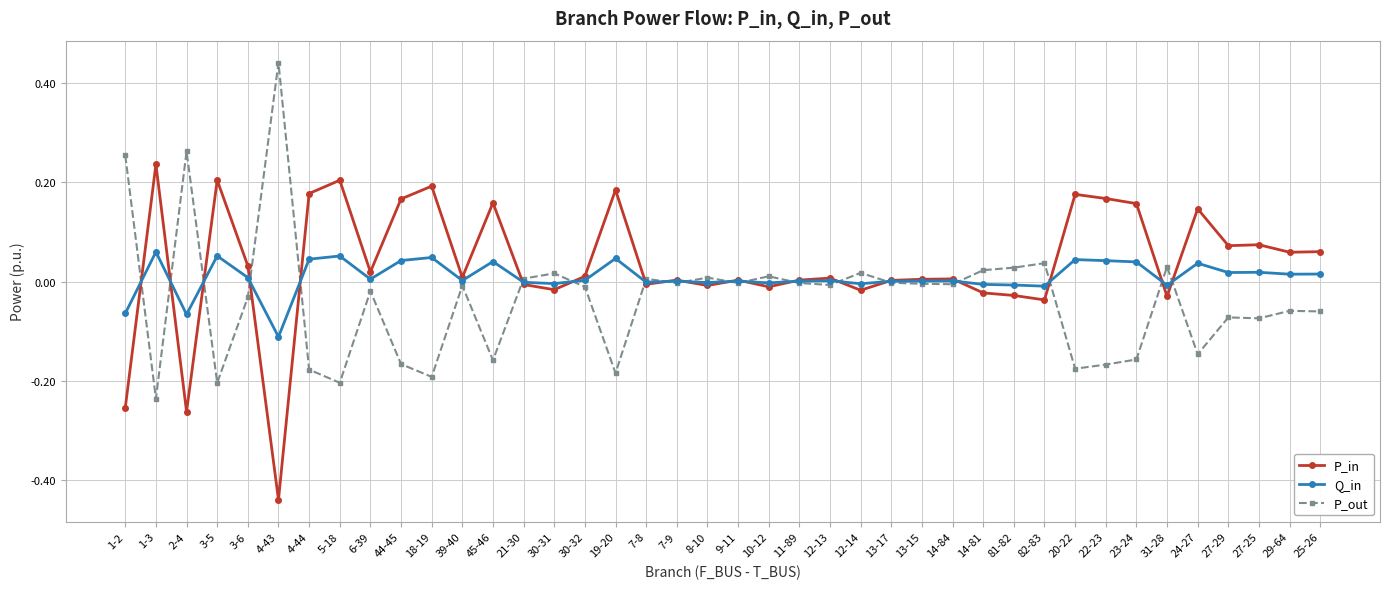

The value of P_out at 22-23 is -0.1. True or false?

False